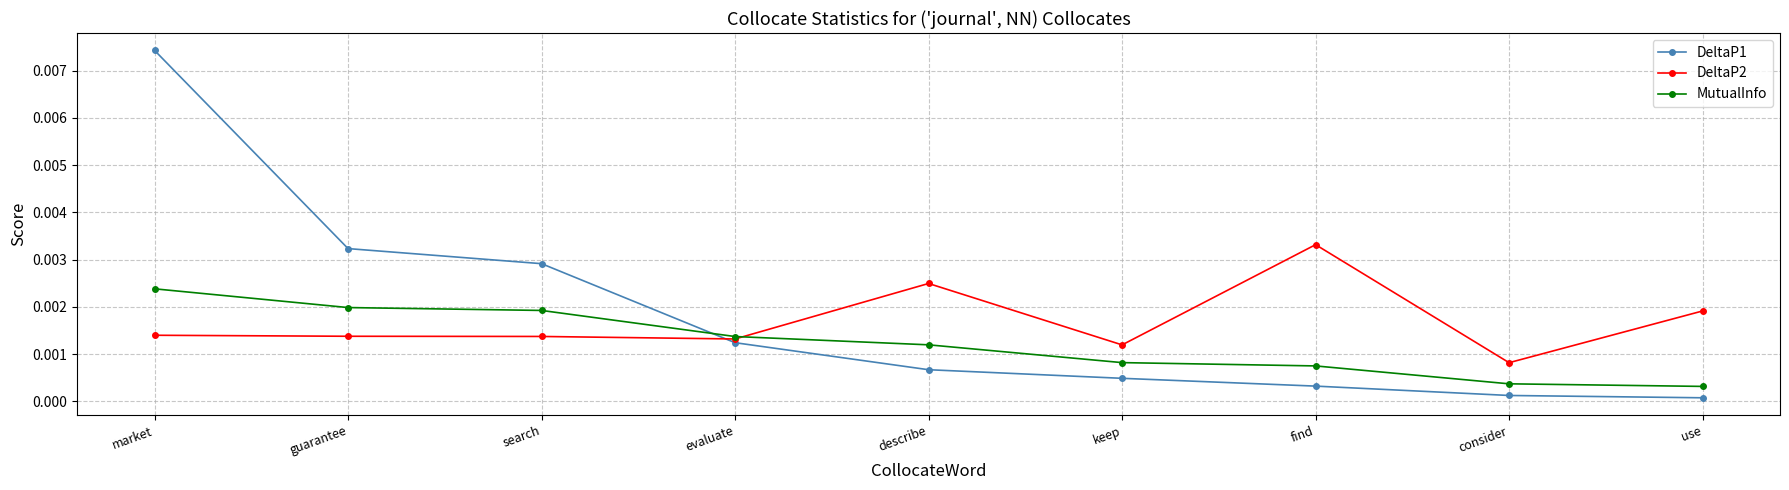

The DeltaP2 series shows 0.0 at evaluate. True or false?

True